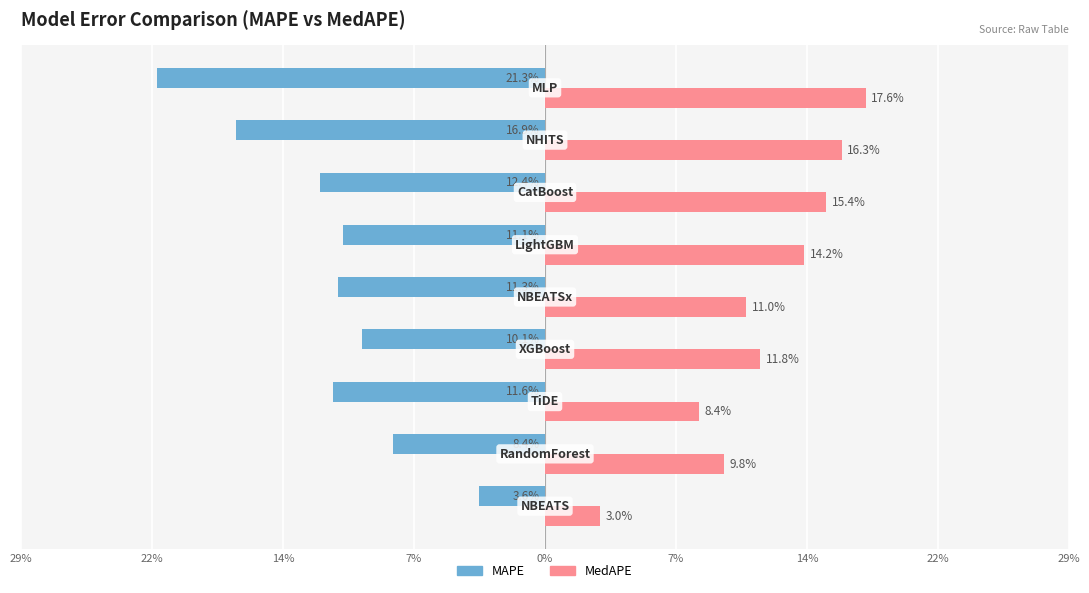

Reading left to right, list all the values displayed in this chart.

MAPE: -0.0	-0.1	-0.1	-0.1	-0.1	-0.1	-0.1	-0.2	-0.2
MedAPE: 0.0	0.1	0.1	0.1	0.1	0.1	0.2	0.2	0.2